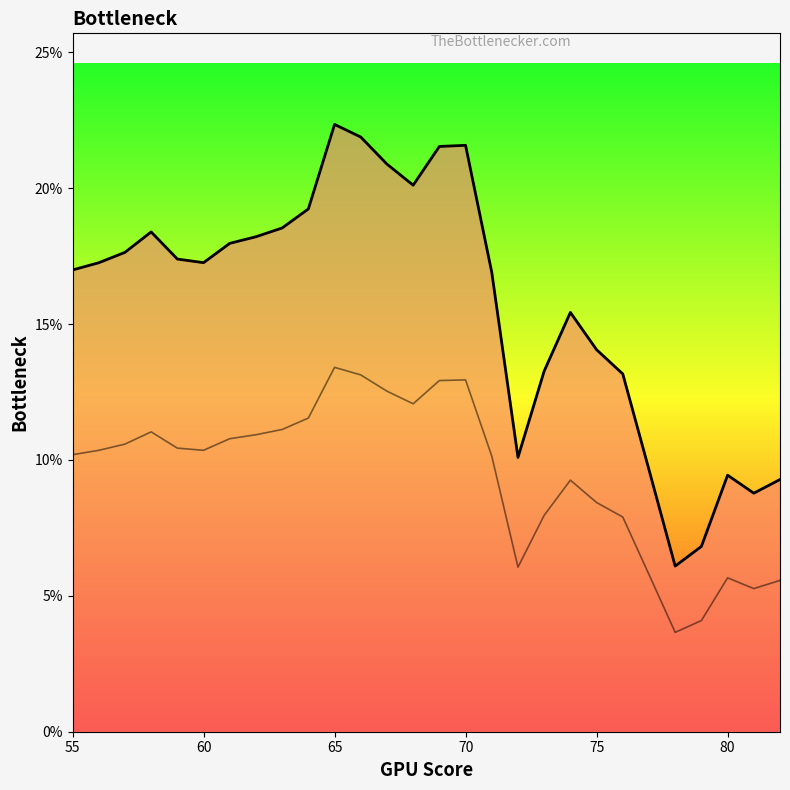

True or false: the data shows 17.0 at 55.

True